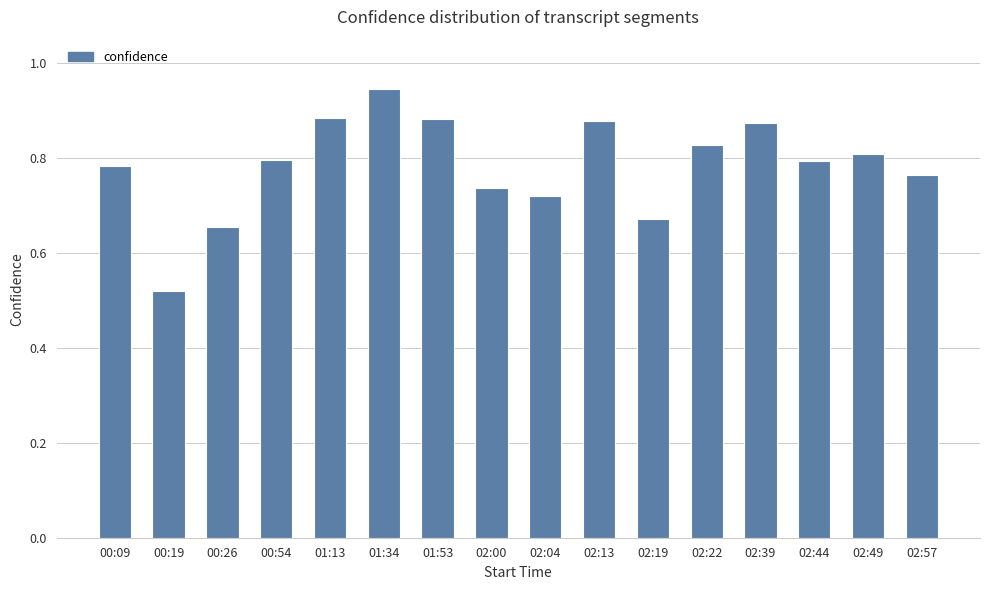

What is the change in value from 00:19 to 02:44?

+0.3